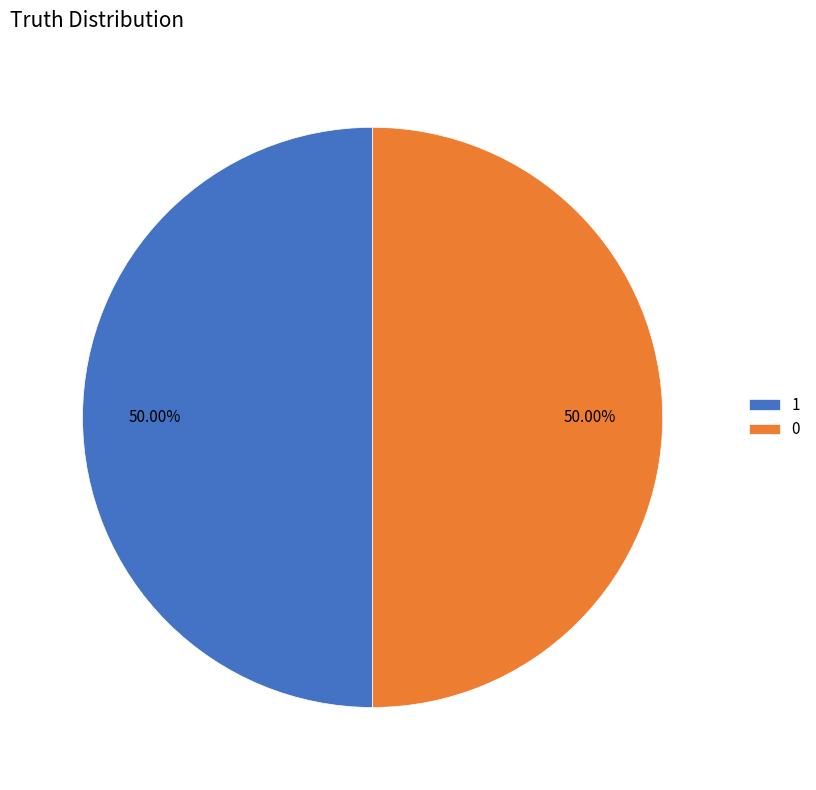

To the nearest percent, what portion does 0 represent?

50%